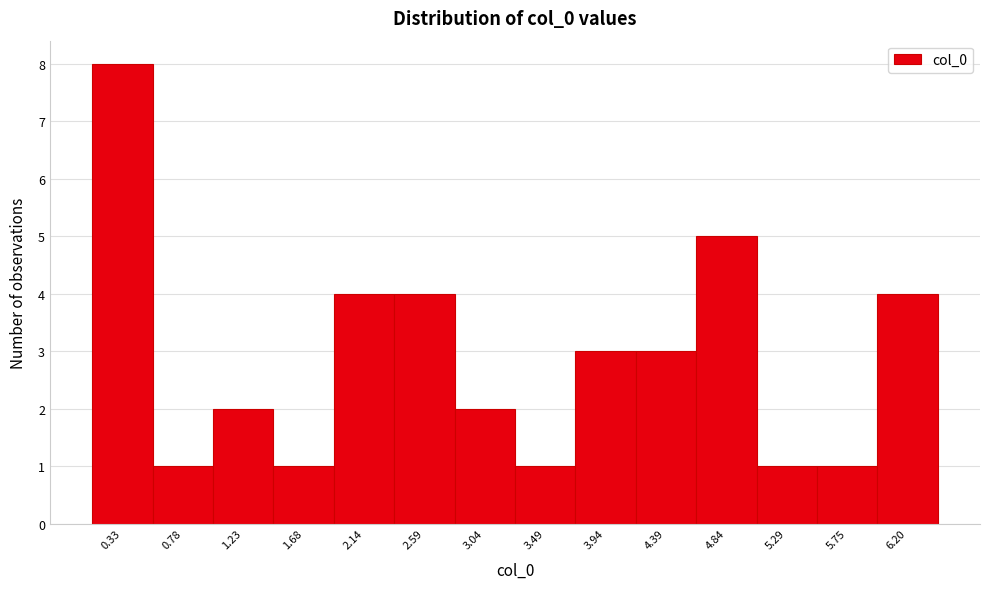

How tall is the bar that spans 0.10 to 0.55 on the x-axis? Neither the bar edges nor the heights are printed on the chart, so give them approximately, as read against the axes.

8